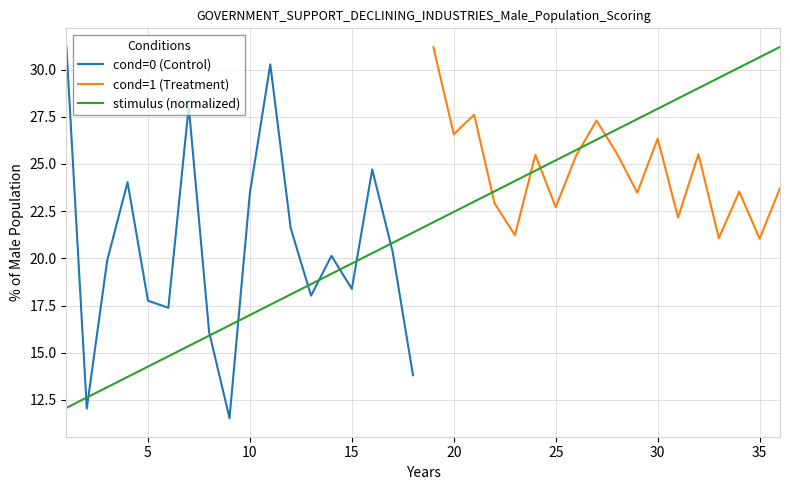

What is the highest value of the cond=0 (Control) series?

31.2